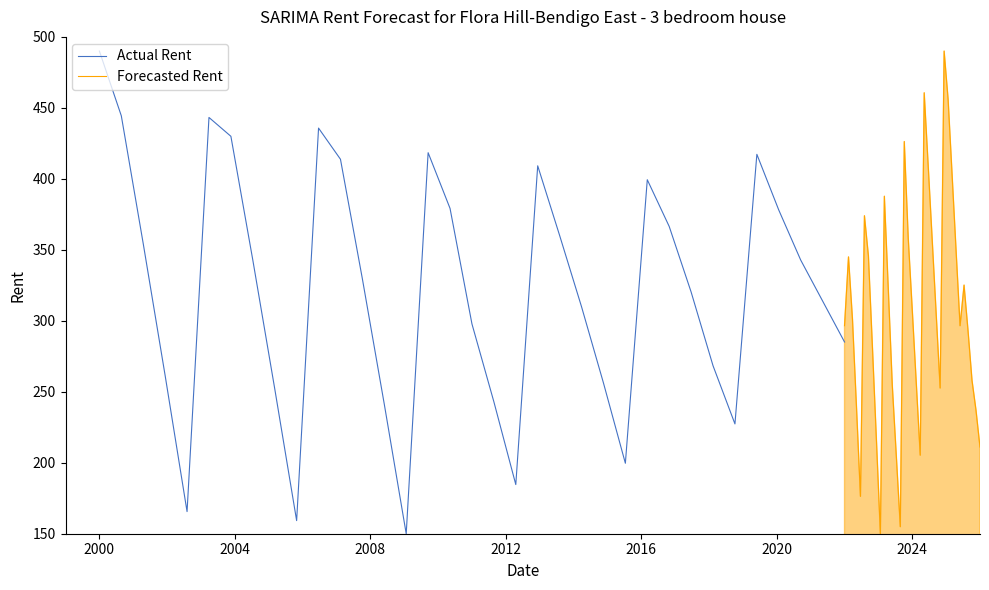

Rank the series by their maximum value, from lowest to highest.

Forecasted Rent, Actual Rent